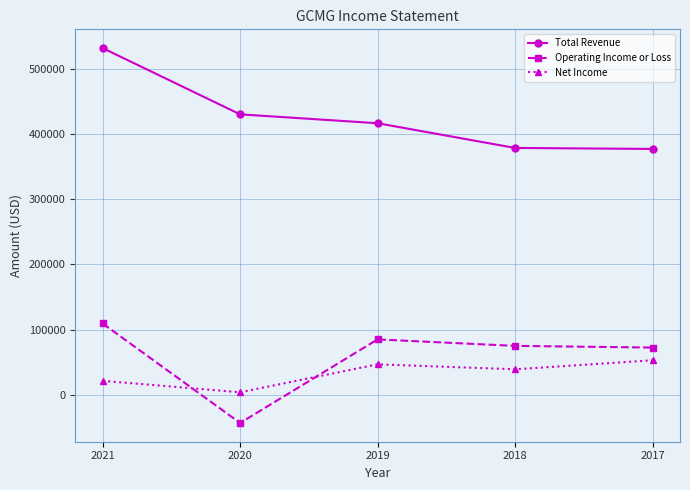

What is the difference between the highest and lowest values at 2021?

510100